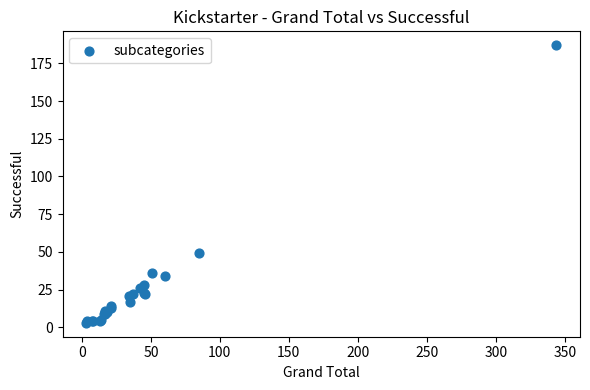

What Y value in the scatter plot is closest to 95?

49